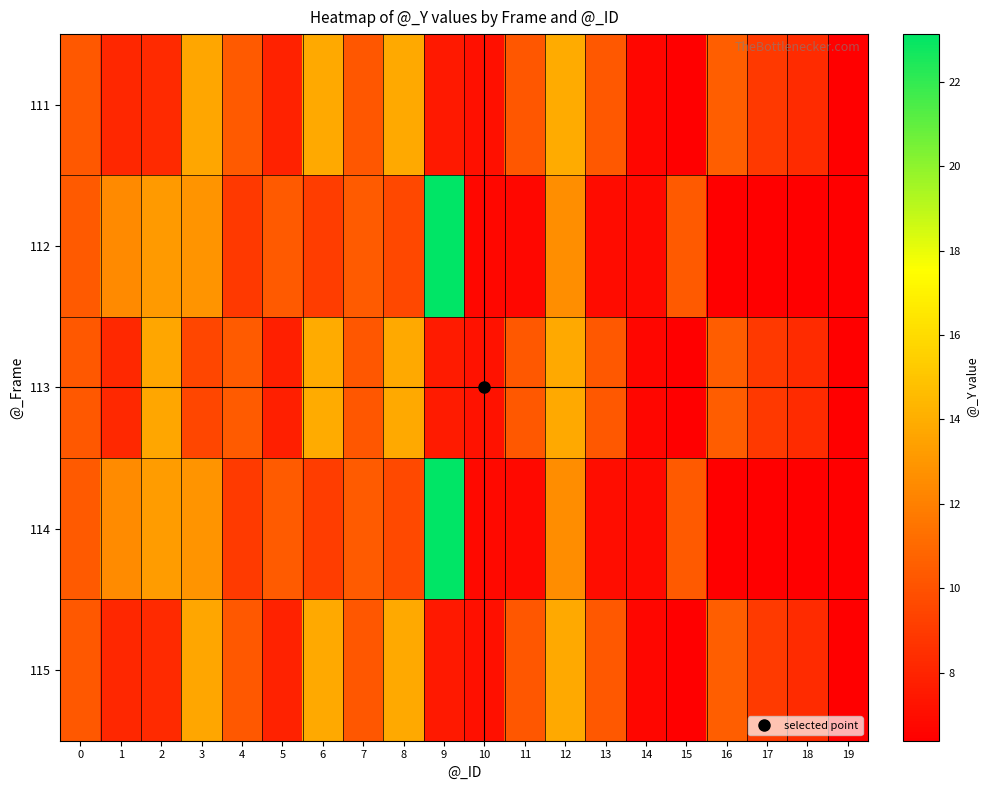

Reading right to left, list all the values displayed in this chart.

111: 19=6.4	18=8.3	17=8.9	16=10.5	15=6.4	14=6.7	13=10.3	12=13.8	11=10.2	10=7.2	9=7.5	8=13.8	7=10.2	6=13.8	5=7.9	4=10.3	3=13.7	2=8.2	1=8.1	0=10.3
112: 19=0.0	18=0.0	17=0.0	16=0.0	15=10.3	14=6.8	13=7.0	12=12.6	11=6.8	10=6.8	9=23.1	8=9.6	7=10.4	6=9.1	5=10.4	4=8.9	3=12.9	2=13.2	1=12.5	0=10.3
113: 19=6.4	18=8.3	17=8.9	16=10.5	15=6.4	14=6.7	13=10.3	12=13.8	11=10.3	10=7.2	9=7.6	8=13.8	7=10.2	6=13.9	5=7.8	4=10.4	3=9.5	2=13.7	1=8.2	0=10.3
114: 19=0.0	18=0.0	17=0.0	16=0.0	15=10.3	14=6.8	13=7.0	12=12.6	11=6.8	10=6.8	9=23.1	8=9.6	7=10.4	6=9.1	5=10.4	4=9.0	3=12.9	2=13.2	1=12.5	0=10.3
115: 19=6.4	18=8.3	17=8.9	16=10.5	15=6.4	14=6.7	13=10.3	12=13.8	11=10.2	10=7.2	9=7.5	8=13.8	7=10.2	6=13.8	5=7.9	4=10.3	3=13.7	2=8.2	1=8.1	0=10.3